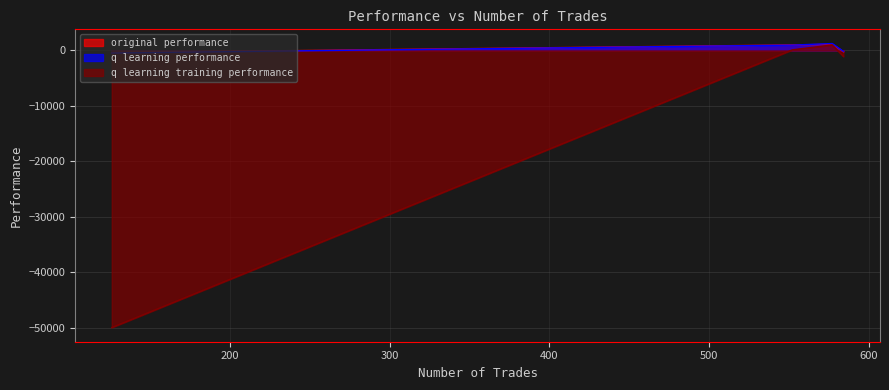

The q learning performance series shows 943.5 at 552. True or false?

True